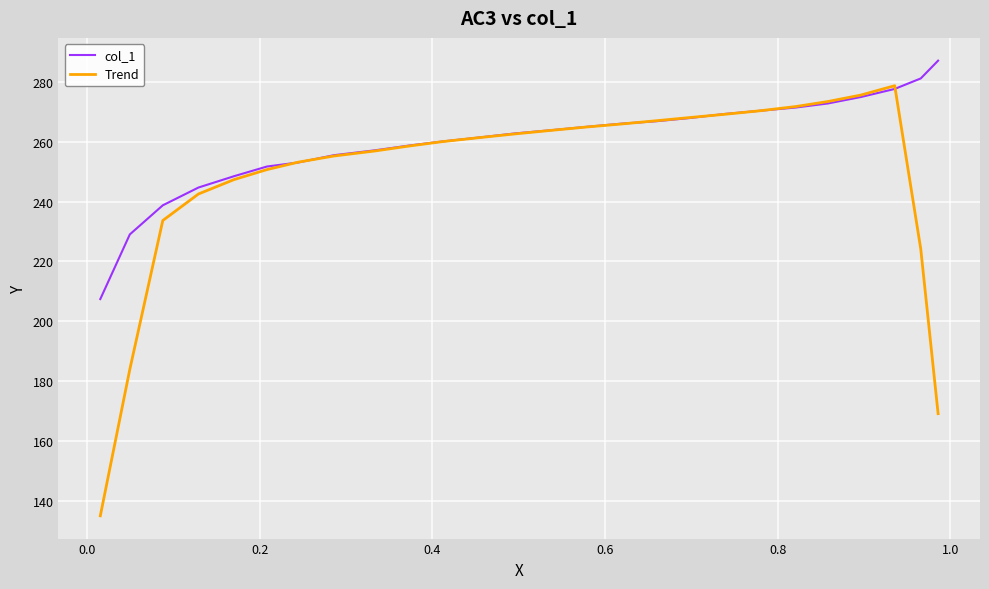

What is the minimum value shown in the chart?

135.0